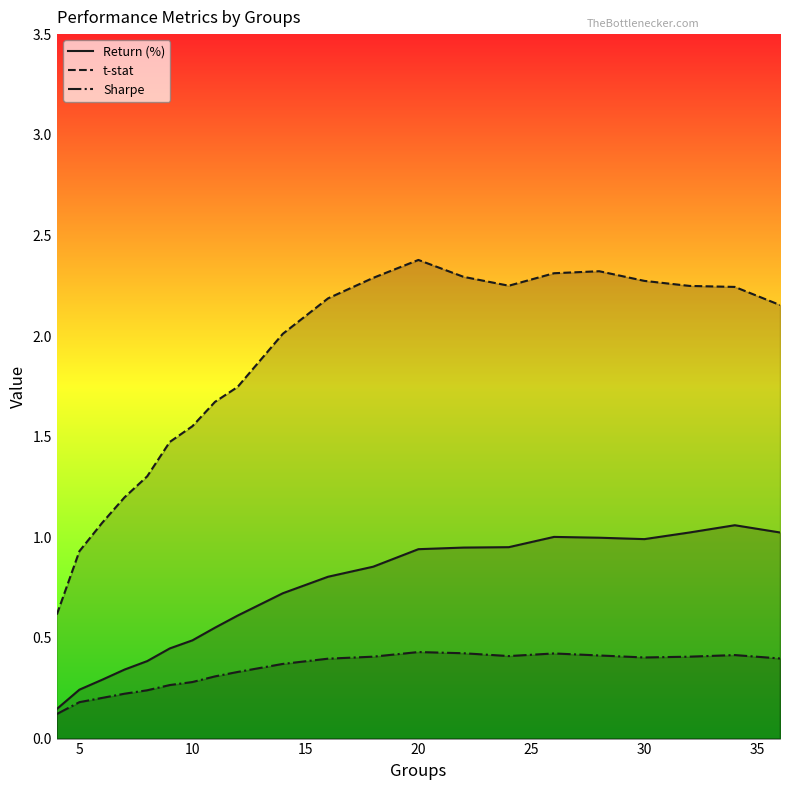

Which series has the widest spread of values?

t-stat